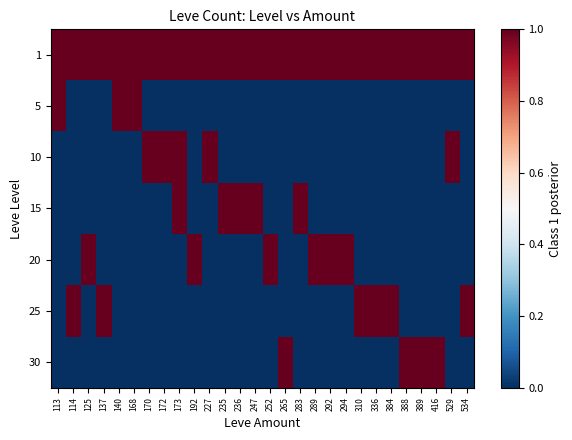

List the series in order of their peak value, lowest first.

1, 25, 30, 10, 15, 20, 5